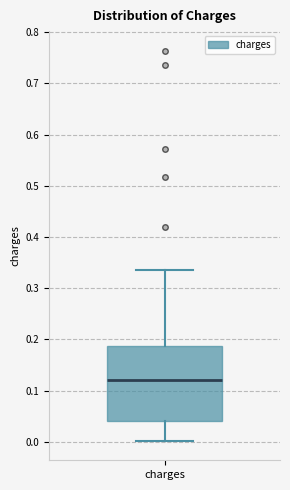

Read this box plot against the y-axis: the position of the median line, the range covered by the box, and the ends of both whiskers. The values are not printed on the chart, so give them approximately, as read against the axis.

median 0.12, box 0.04 to 0.19, whiskers 0.00 to 0.34